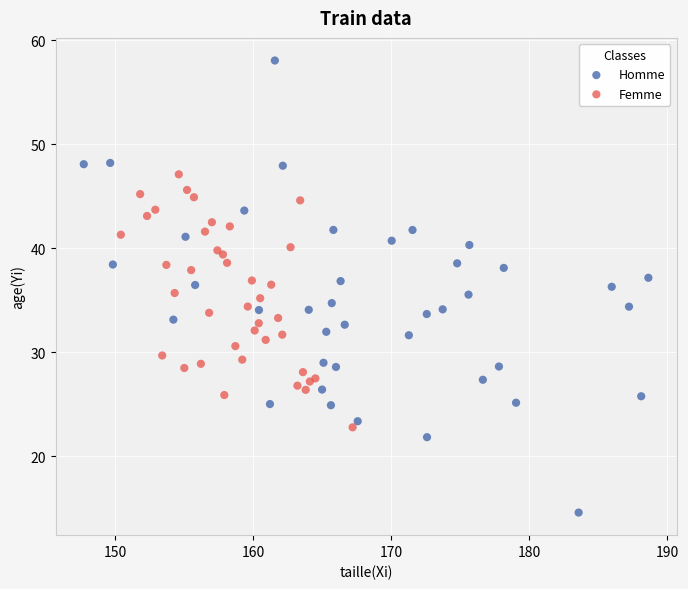

Which series contains the lowest Y value?

Homme